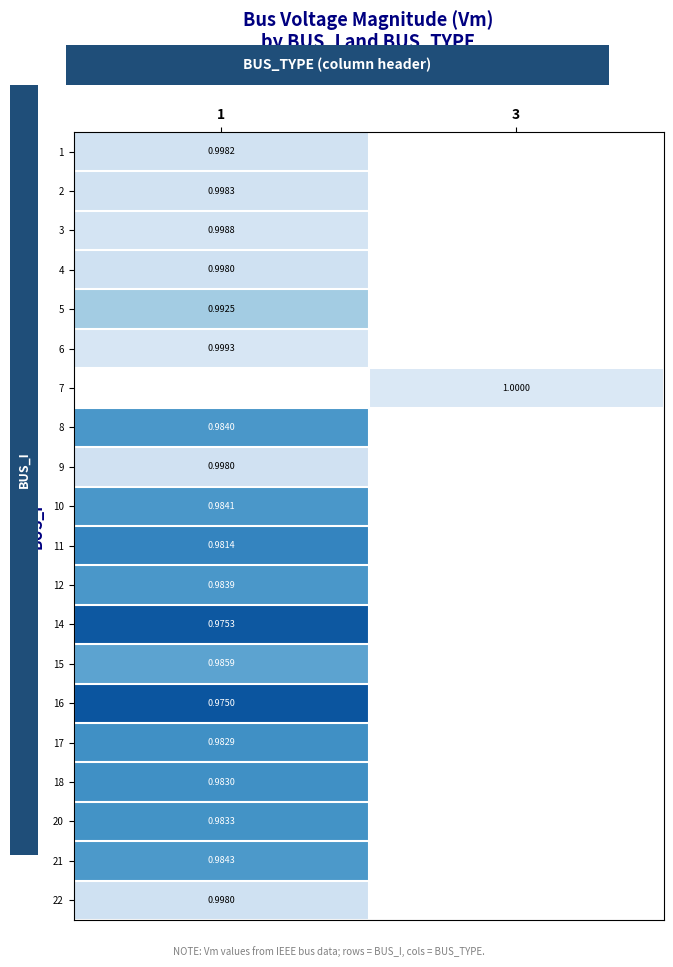

What is the approximate value of row_4 at 1?

1.0